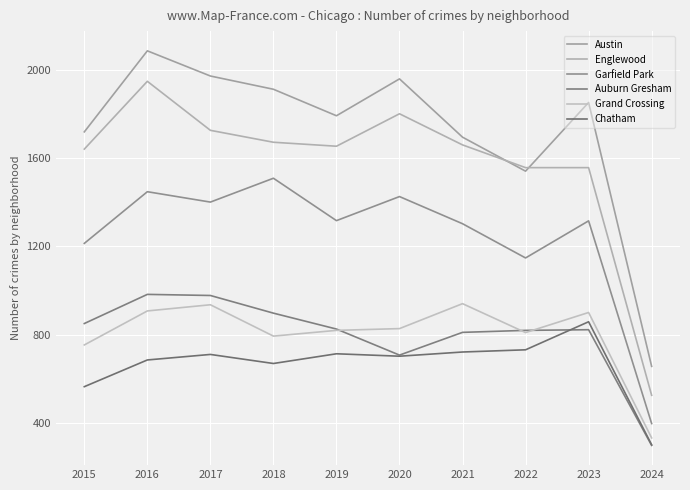

What is the total value across all series at 2024?

2515